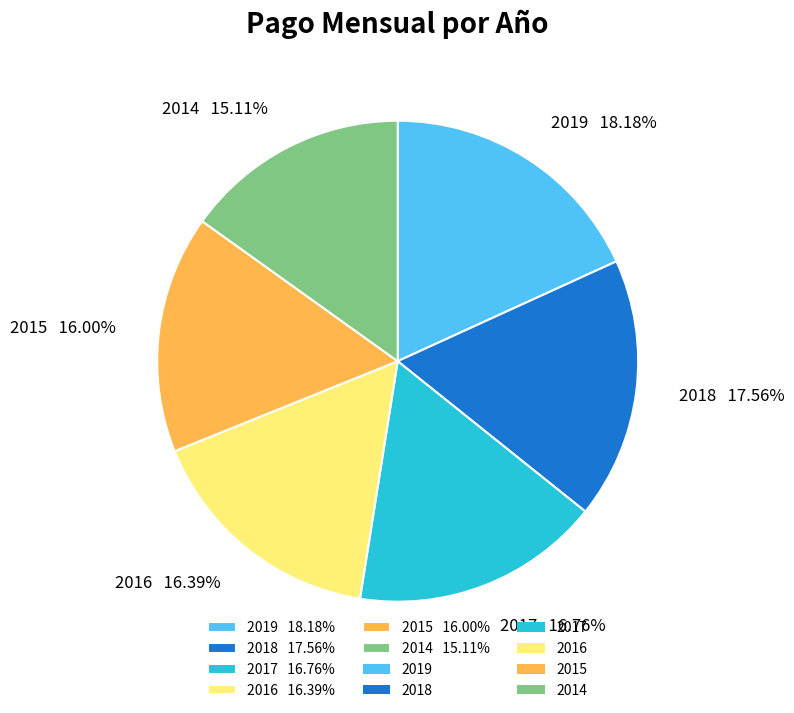

What portion of the pie excludes 2015?

84.0%